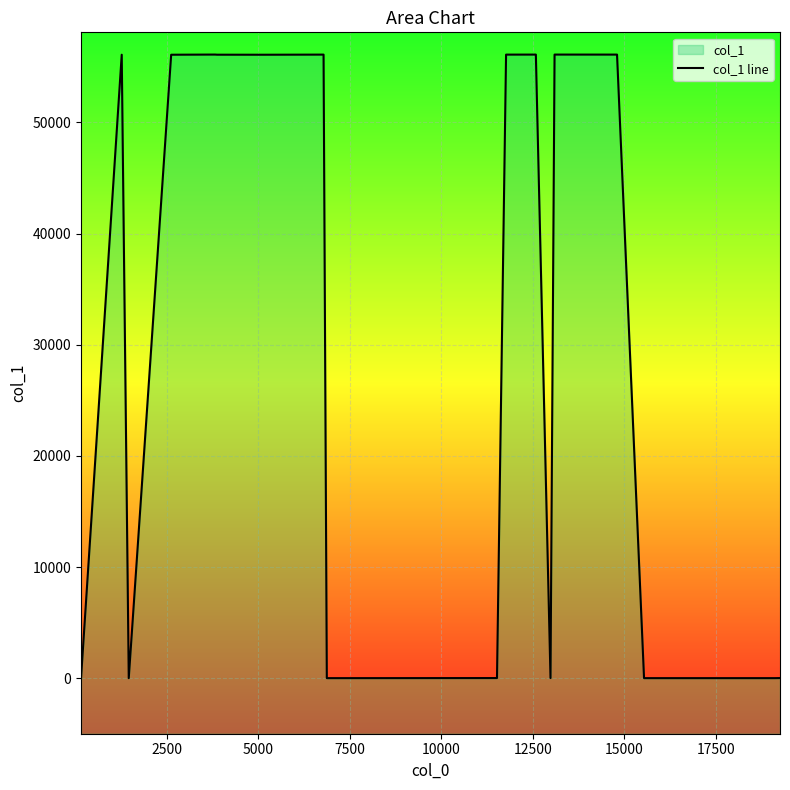

At which label does the data first exceed 56092?

2500